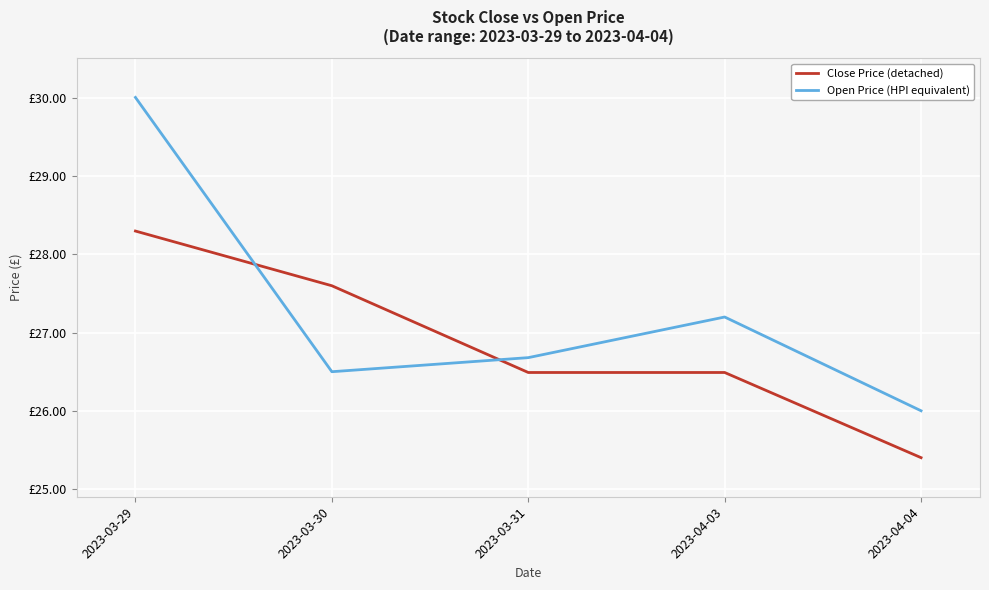

Does the chart display data point markers on the line(s)?

No